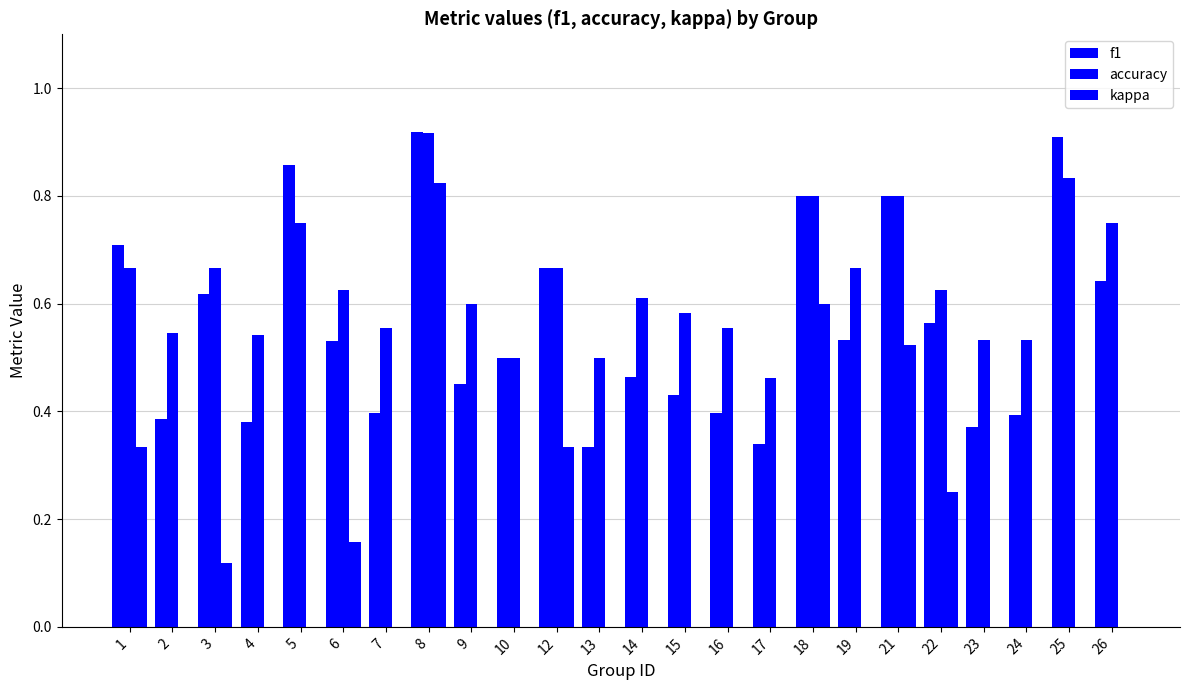

At which category does the chart reach its minimum across all series?

17